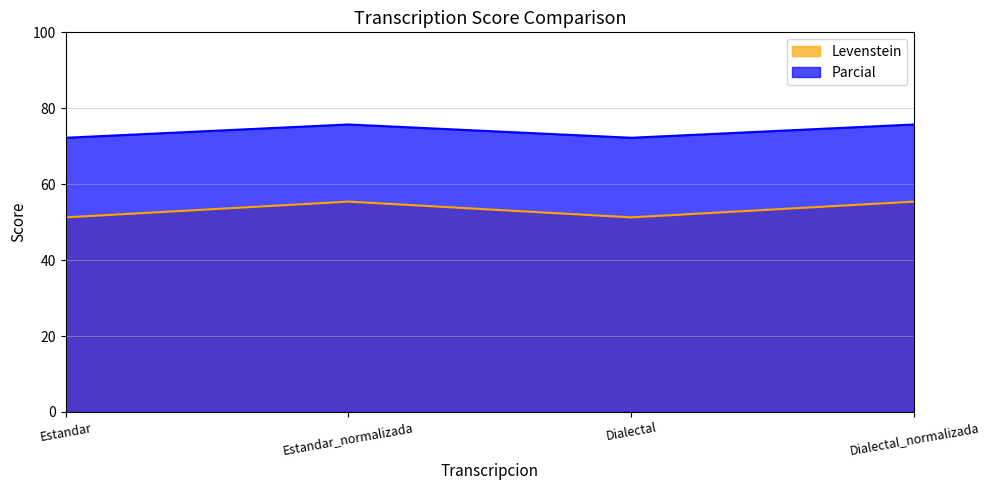

True or false: Parcial and Levenstein intersect in this chart.

False